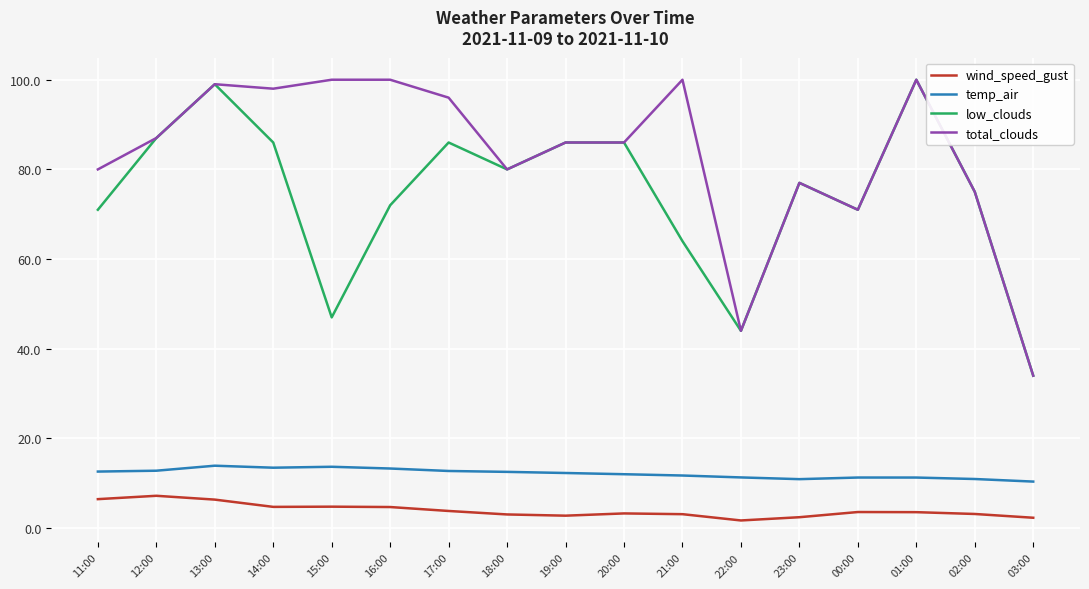

What is the highest value of the low_clouds series?

100.0